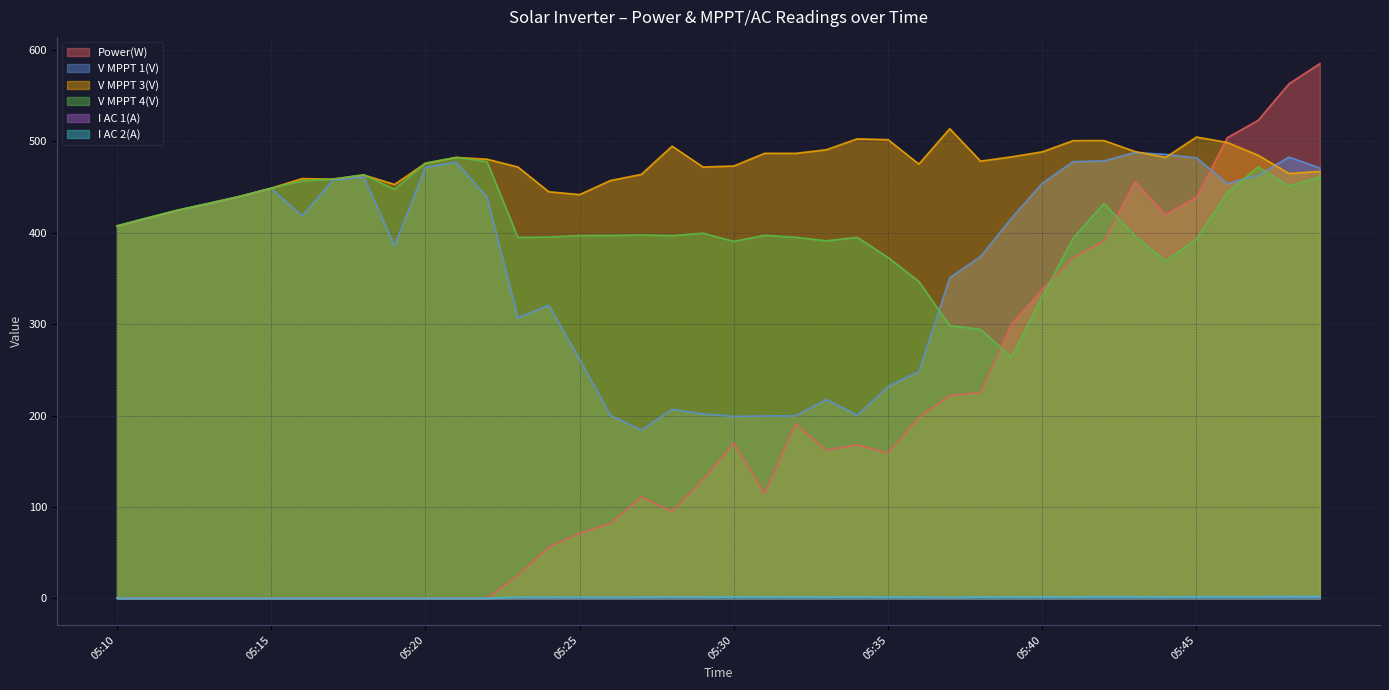

At which label does I AC 1(A) first exceed 1?

05:30